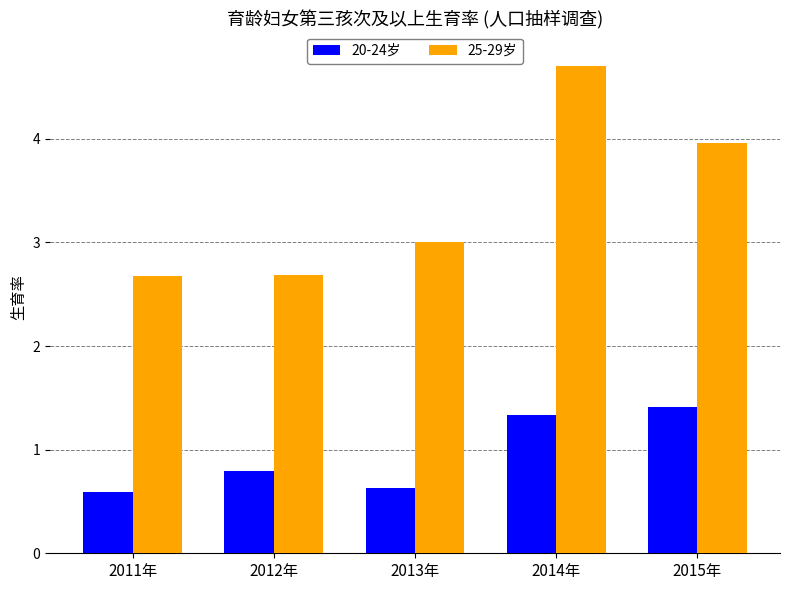

At which label is 20-24岁 closest to 1?

2012年